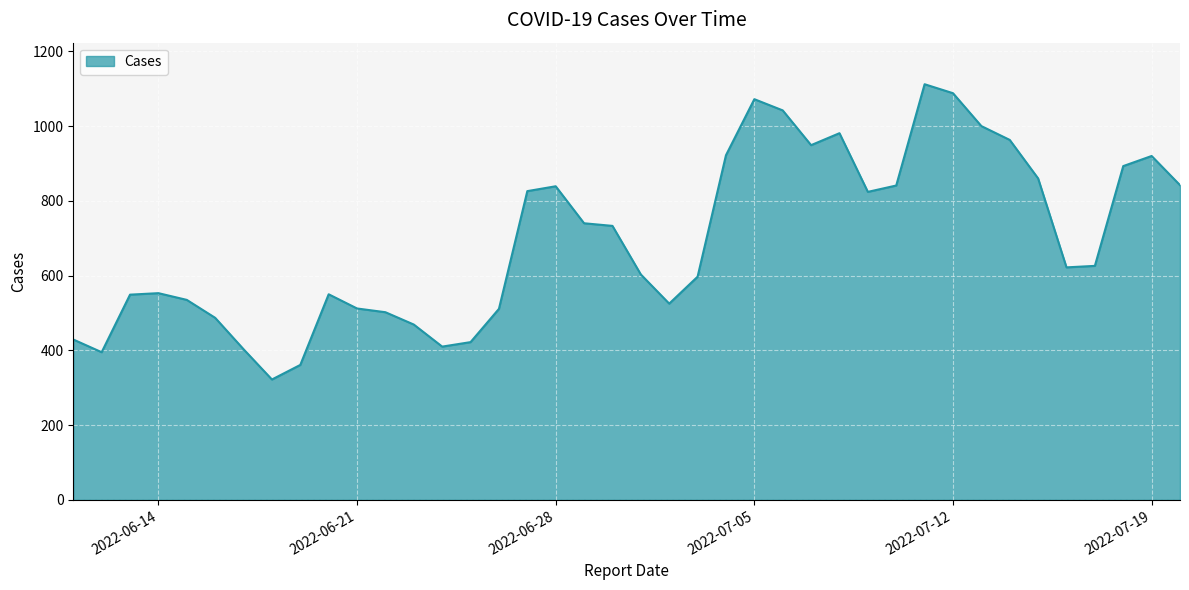

What is the maximum value shown in the chart?

1112